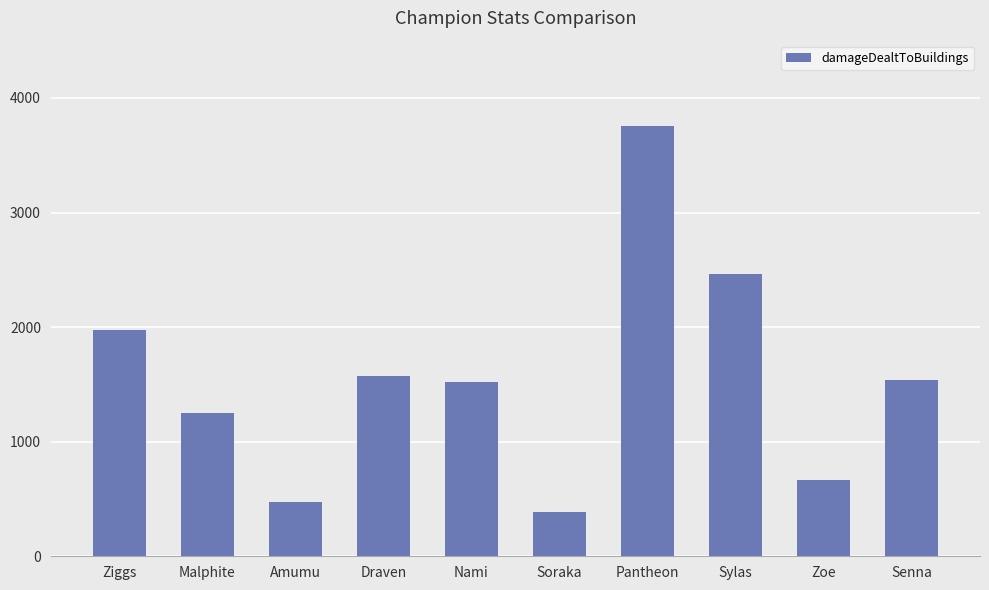

What is the ratio of the value at Ziggs to the value at Sylas?

0.8